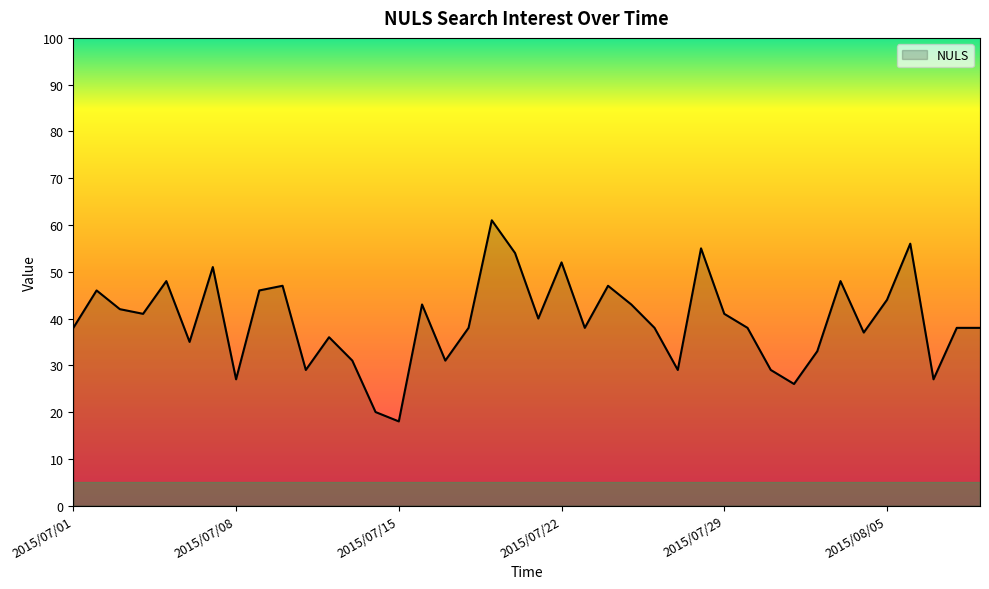

What is the difference between the maximum and minimum values?

43